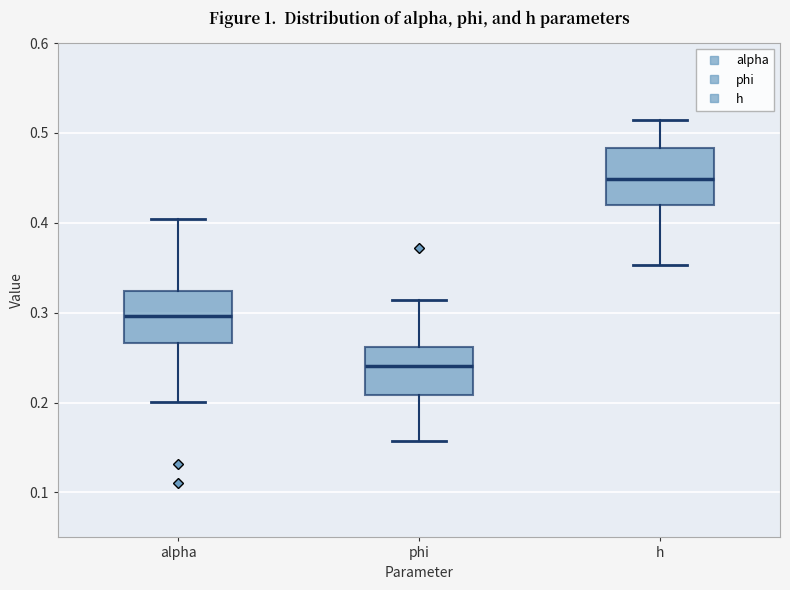

Reading left to right, read every box against the y-axis: the position of its median line, the range the box covers, and the ends of its whiskers. The values are not printed on the chart, so give them approximately, as read against the axis.

alpha: median 0.30, box 0.27 to 0.32, whiskers 0.20 to 0.40
phi: median 0.24, box 0.21 to 0.26, whiskers 0.16 to 0.31
h: median 0.45, box 0.42 to 0.48, whiskers 0.35 to 0.51